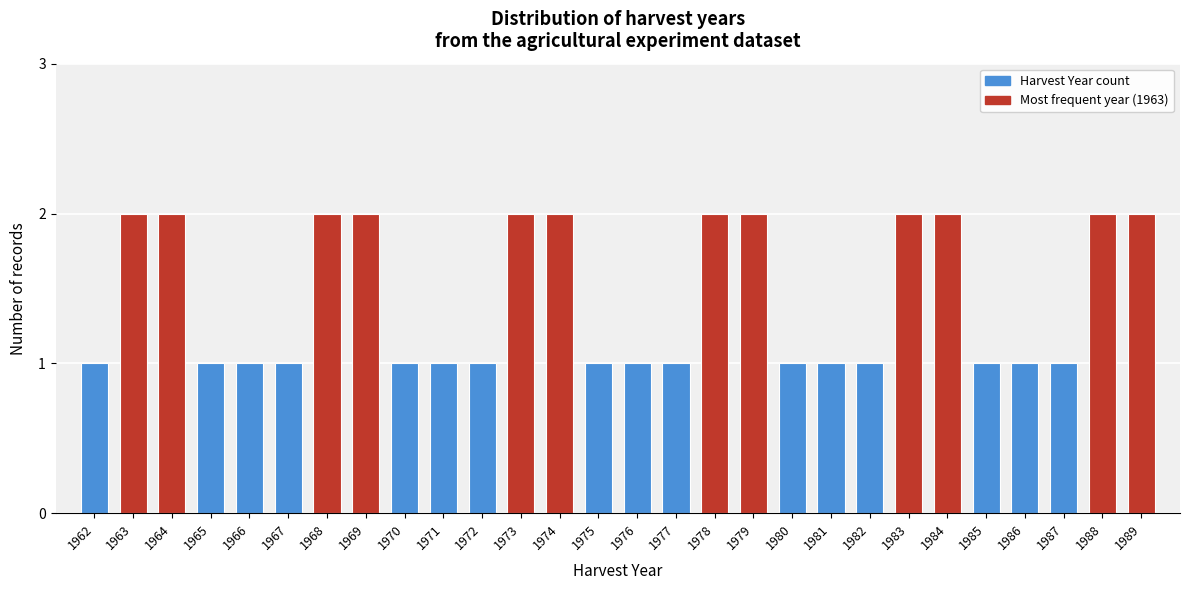

Reading left to right, list all the values displayed in this chart.

1962=1	1963=2	1964=2	1965=1	1966=1	1967=1	1968=2	1969=2	1970=1	1971=1	1972=1	1973=2	1974=2	1975=1	1976=1	1977=1	1978=2	1979=2	1980=1	1981=1	1982=1	1983=2	1984=2	1985=1	1986=1	1987=1	1988=2	1989=2